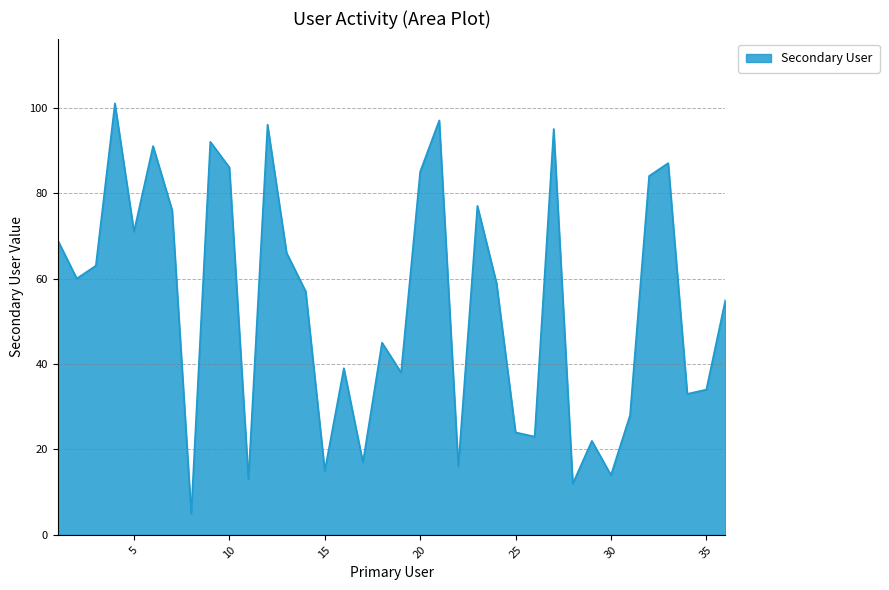

Does the chart have visible grid lines?

Yes